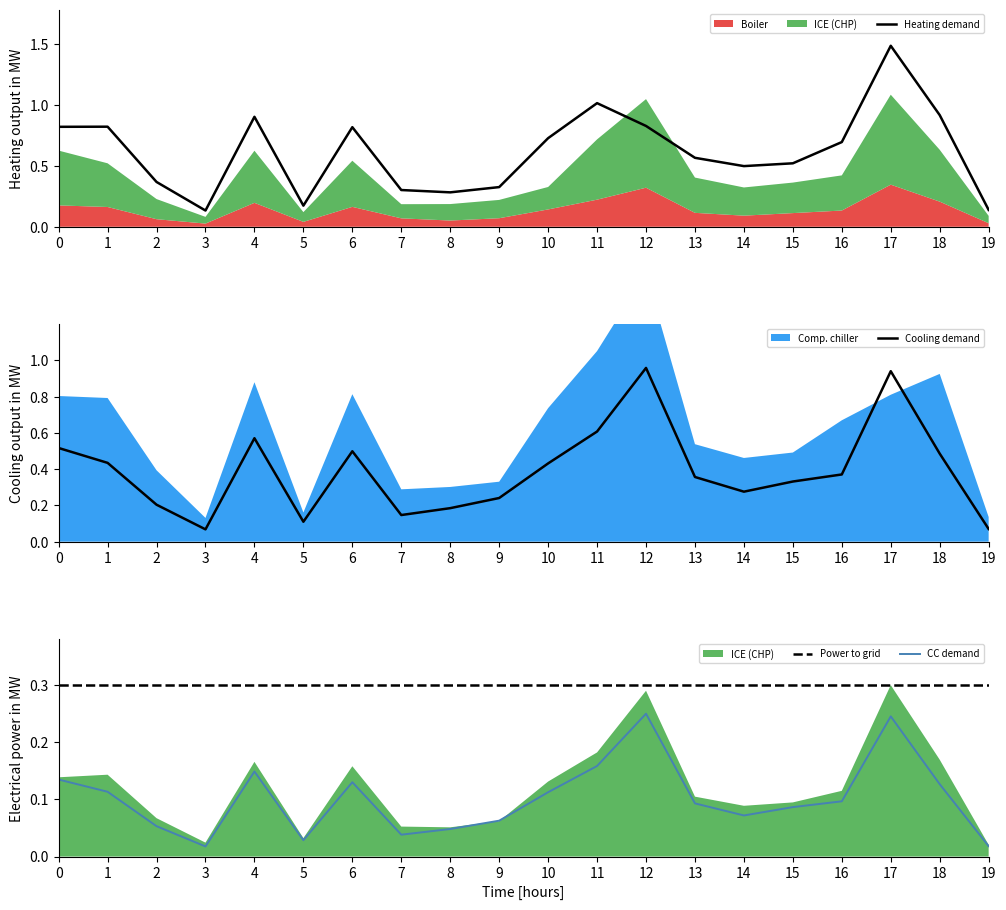

Between 10 and 18, which series saw the biggest shift?

Heating demand